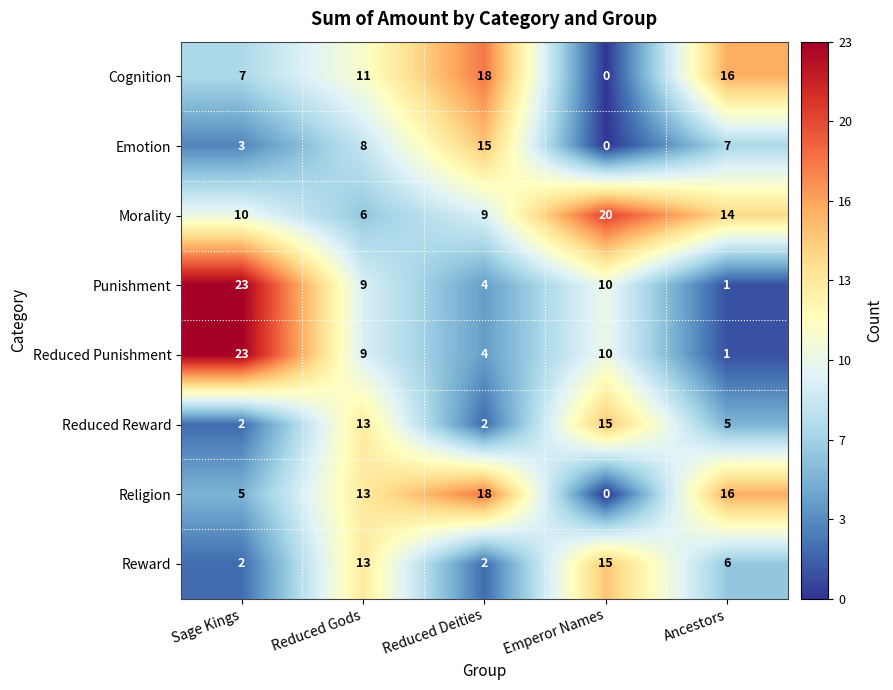

At how many categories does at least one series exceed 1?

5